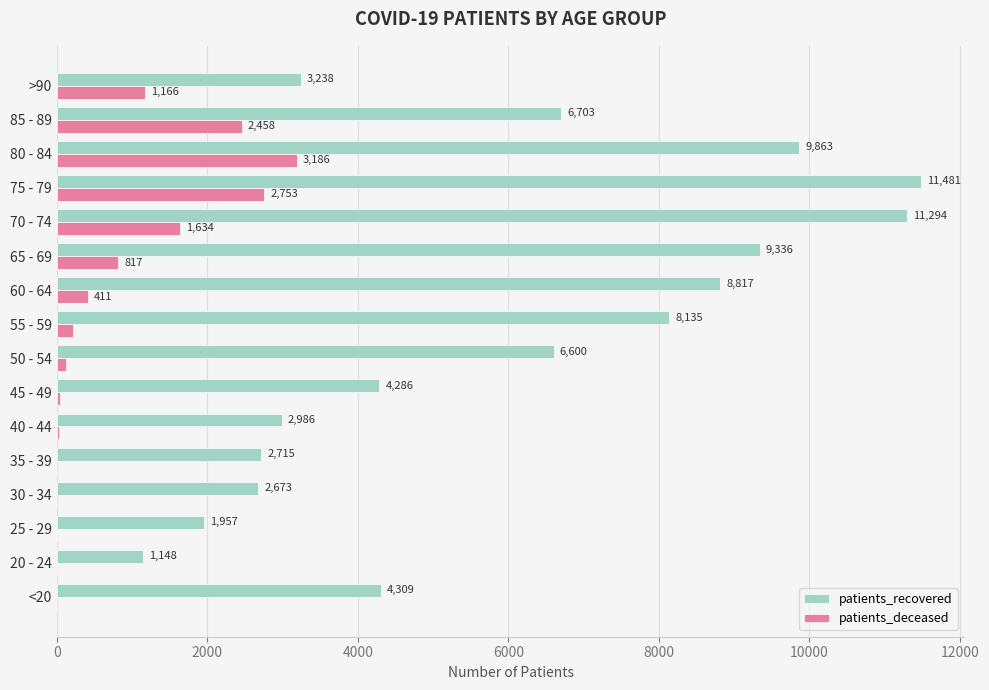

What are all the series names shown in the legend?

patients_recovered, patients_deceased